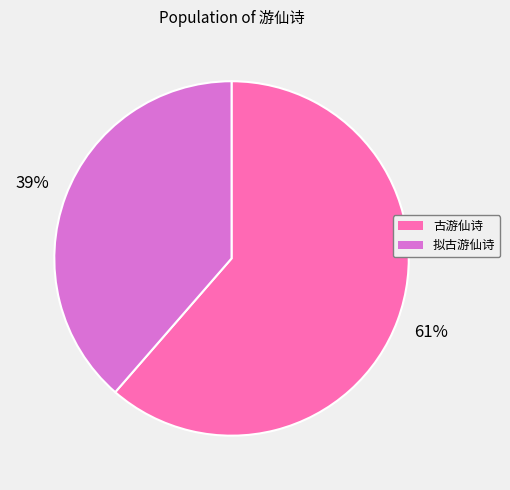

To the nearest percent, what is the combined percentage of 拟古游仙诗 and 古游仙诗?

100%